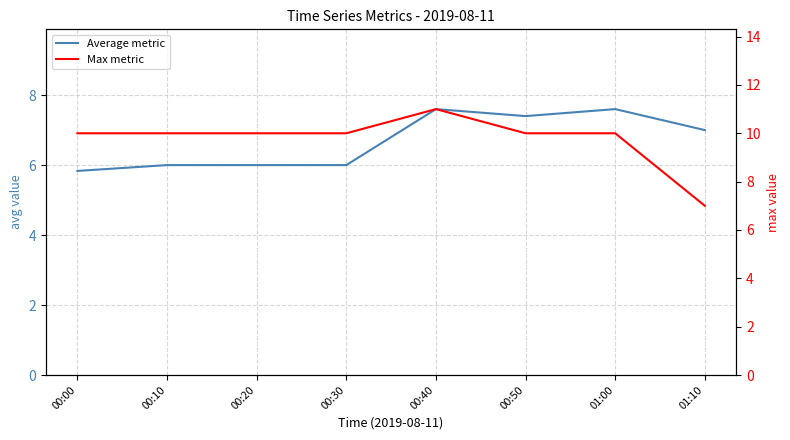

What is the difference between the maximum and minimum values in the Average metric series?

1.8